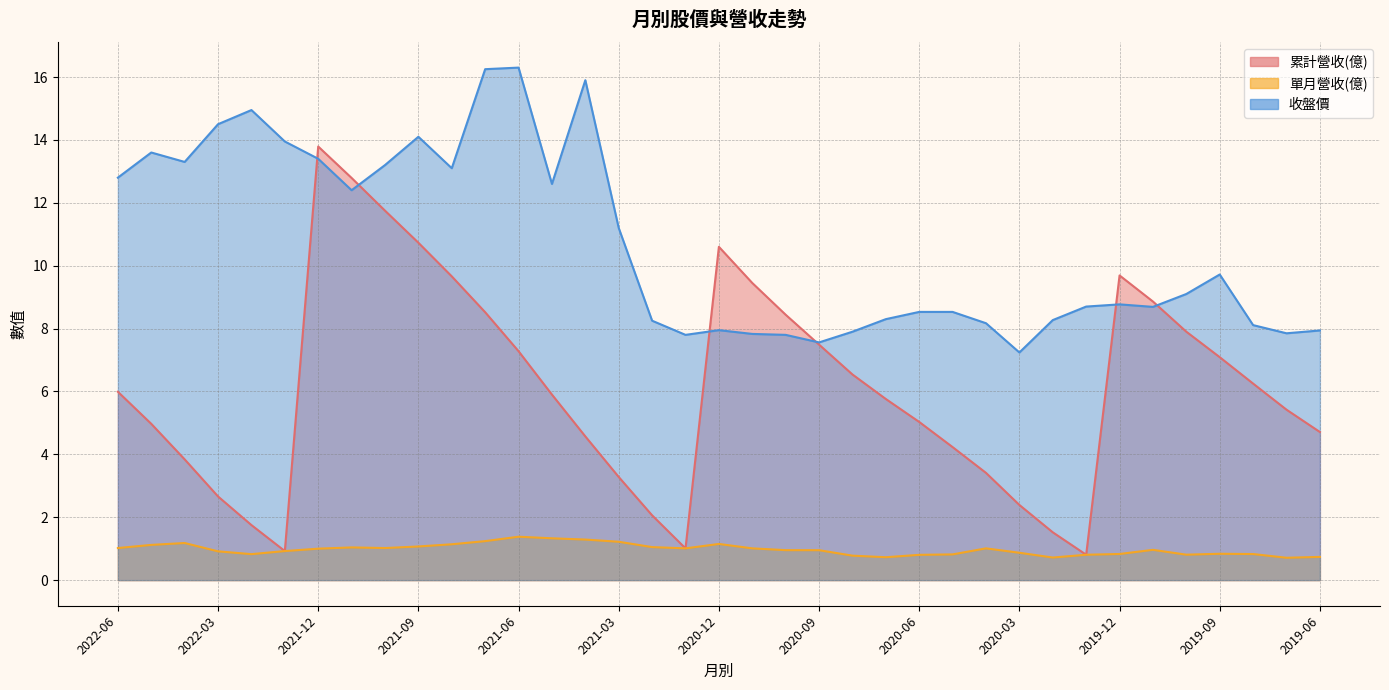

Reading left to right, what are all the values shown in this chart?

累計營收(億): 6.0	5.0	3.8	2.7	1.8	0.9	13.8	12.8	11.8	10.7	9.7	8.5	7.3	5.9	4.6	3.3	2.1	1.0	10.6	9.4	8.4	7.5	6.5	5.8	5.0	4.2	3.4	2.4	1.5	0.8	9.7	8.9	7.9	7.1	6.2	5.4	4.7
單月營收(億): 1.0	1.1	1.2	0.9	0.8	0.9	1.0	1.0	1.0	1.1	1.1	1.2	1.4	1.3	1.3	1.2	1.1	1.0	1.1	1.0	1.0	1.0	0.8	0.7	0.8	0.8	1.0	0.9	0.7	0.8	0.8	1.0	0.8	0.8	0.8	0.7	0.7
收盤價: 12.8	13.6	13.3	14.5	14.9	13.9	13.4	12.4	13.2	14.1	13.1	16.2	16.3	12.6	15.9	11.2	8.2	7.8	8.0	7.8	7.8	7.6	7.9	8.3	8.5	8.5	8.2	7.2	8.3	8.7	8.8	8.7	9.1	9.7	8.1	7.8	7.9